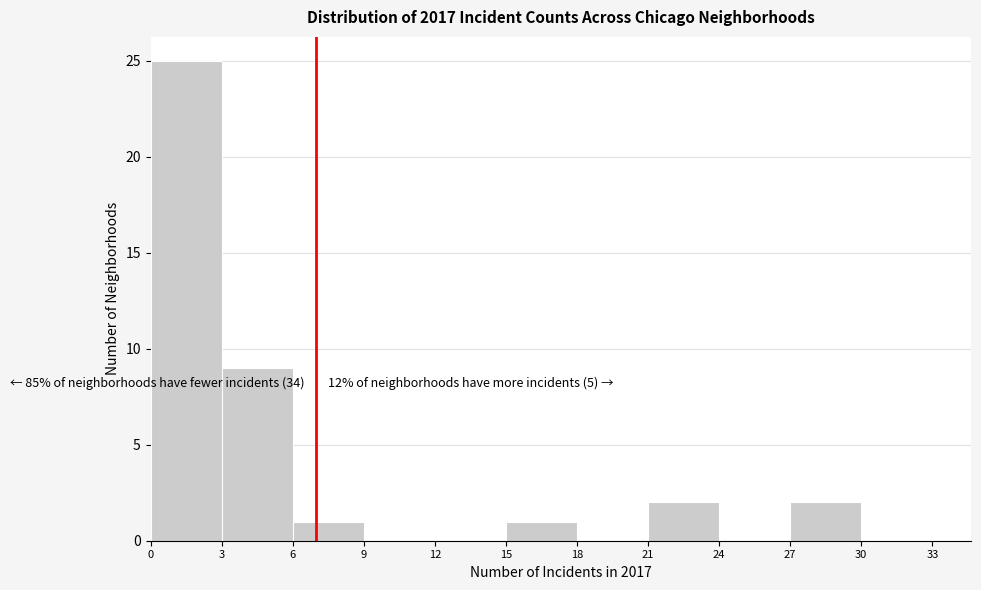

Over which range of the x-axis is the bar tallest?

0 to 3